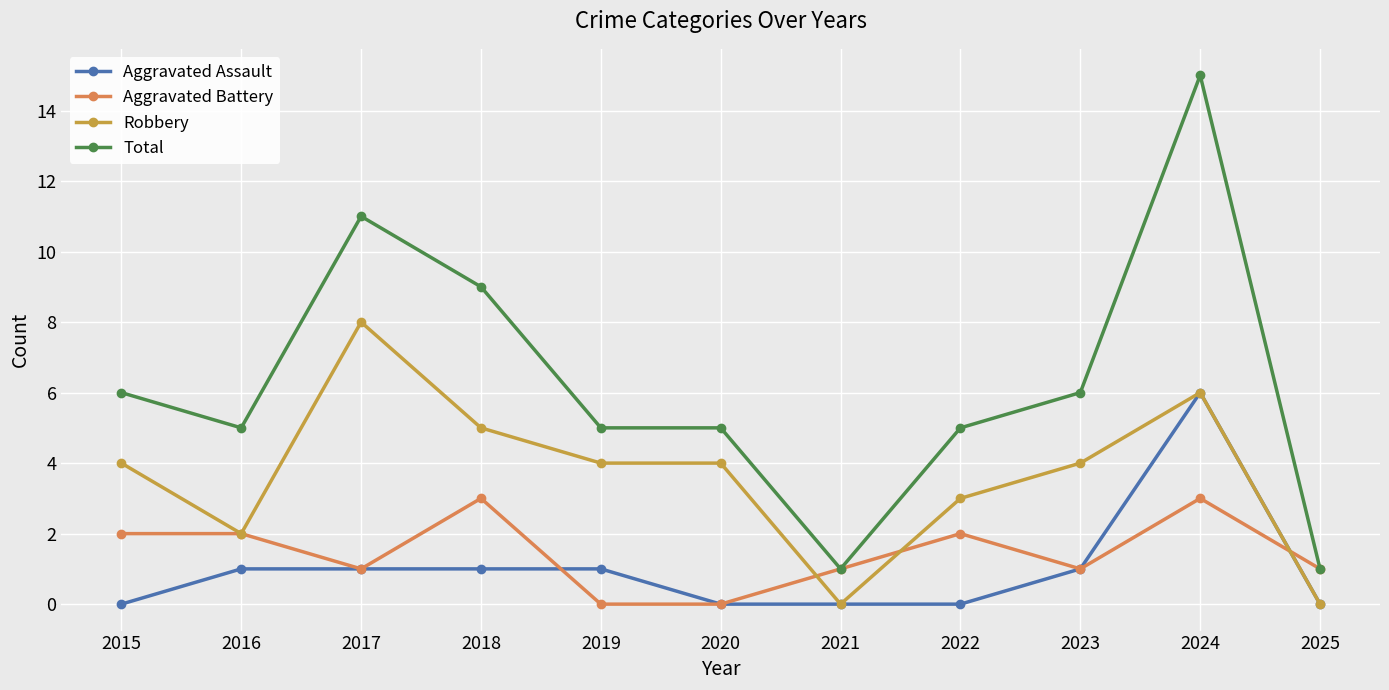

How many series are shown in this chart?

4